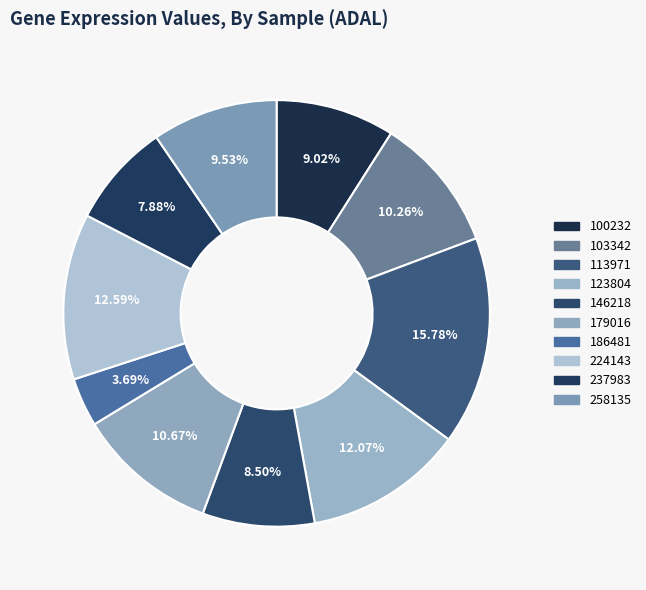

Count the number of slices in the pie.

10